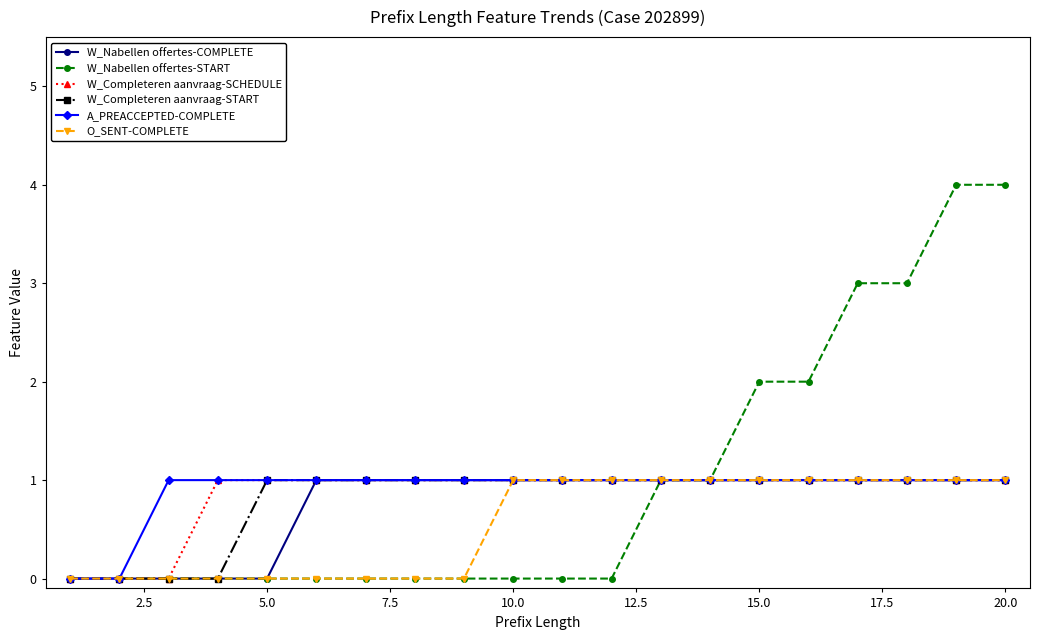

Reading left to right, transcribe all the data shown in this chart.

W_Nabellen offertes-COMPLETE: 0	0	0	0	0	1	1	1	1	1	1	1	1	1	1	1	1	1	1	1
W_Nabellen offertes-START: 0	0	0	0	0	0	0	0	0	0	0	0	1	1	2	2	3	3	4	4
W_Completeren aanvraag-SCHEDULE: 0	0	0	1	1	1	1	1	1	1	1	1	1	1	1	1	1	1	1	1
W_Completeren aanvraag-START: 0	0	0	0	1	1	1	1	1	1	1	1	1	1	1	1	1	1	1	1
A_PREACCEPTED-COMPLETE: 0	0	1	1	1	1	1	1	1	1	1	1	1	1	1	1	1	1	1	1
O_SENT-COMPLETE: 0	0	0	0	0	0	0	0	0	1	1	1	1	1	1	1	1	1	1	1